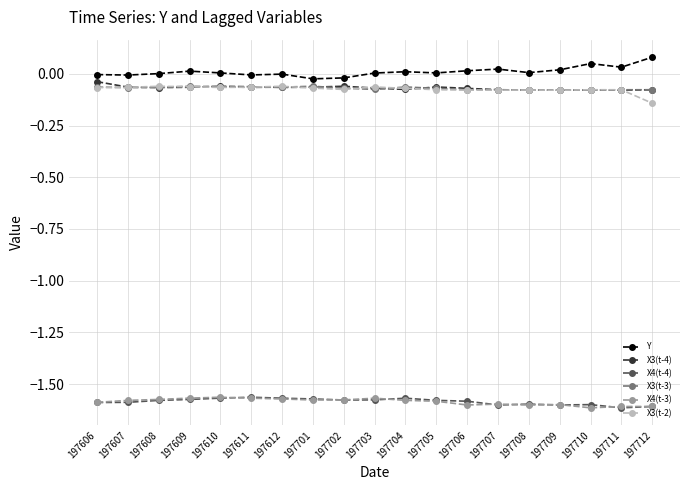

Is it true that X4(t-4) equals -2.1 at 197610?

False